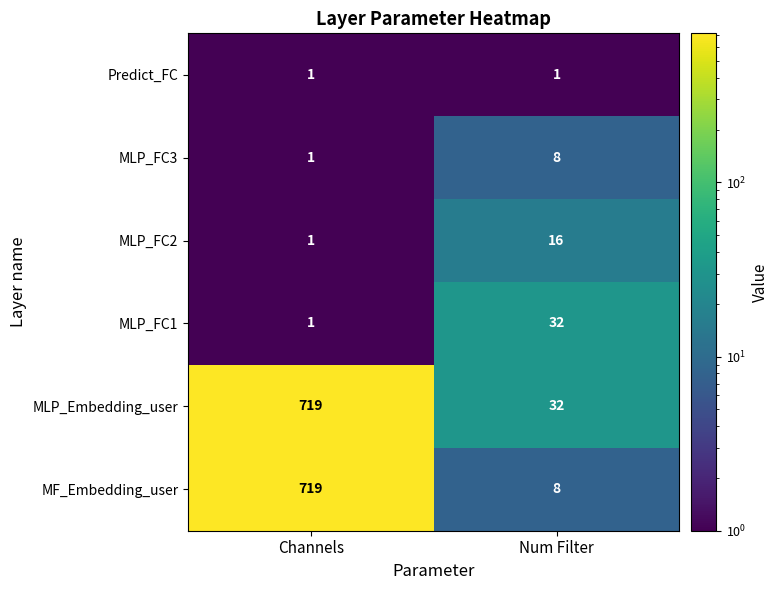

What is the greatest value displayed?

719